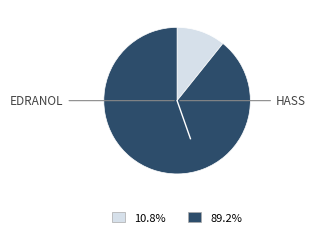

Is there a majority slice in this chart?

Yes